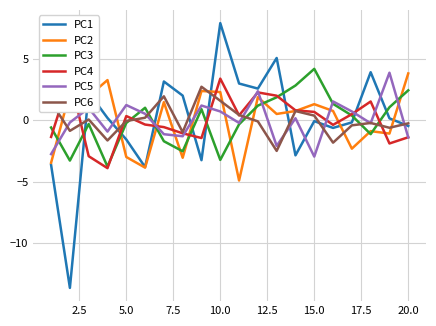

How many data points in PC3 are above 0?

10